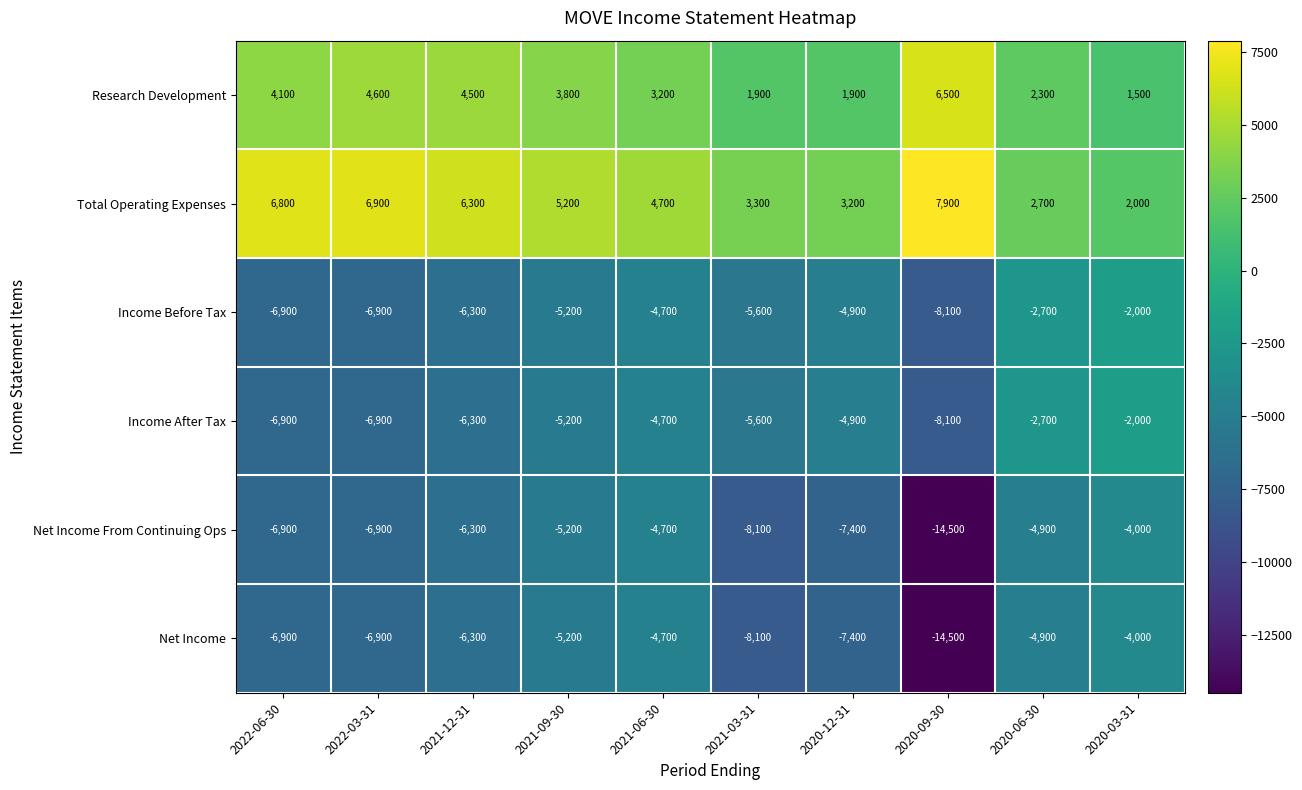

At which category does the chart reach its peak across all series?

2020-09-30